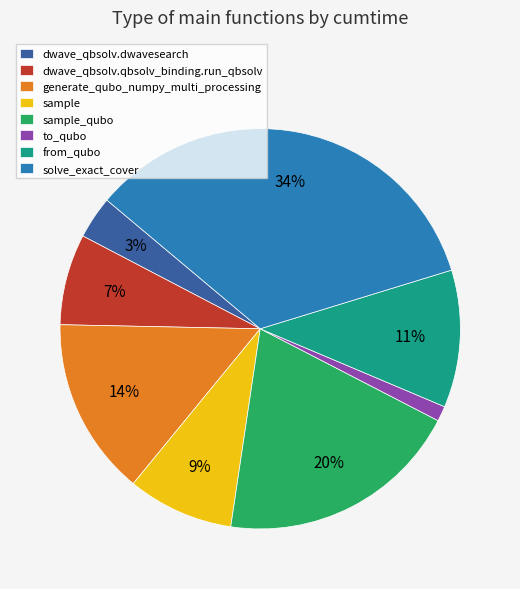

Does sample account for over 50% of the chart?

No